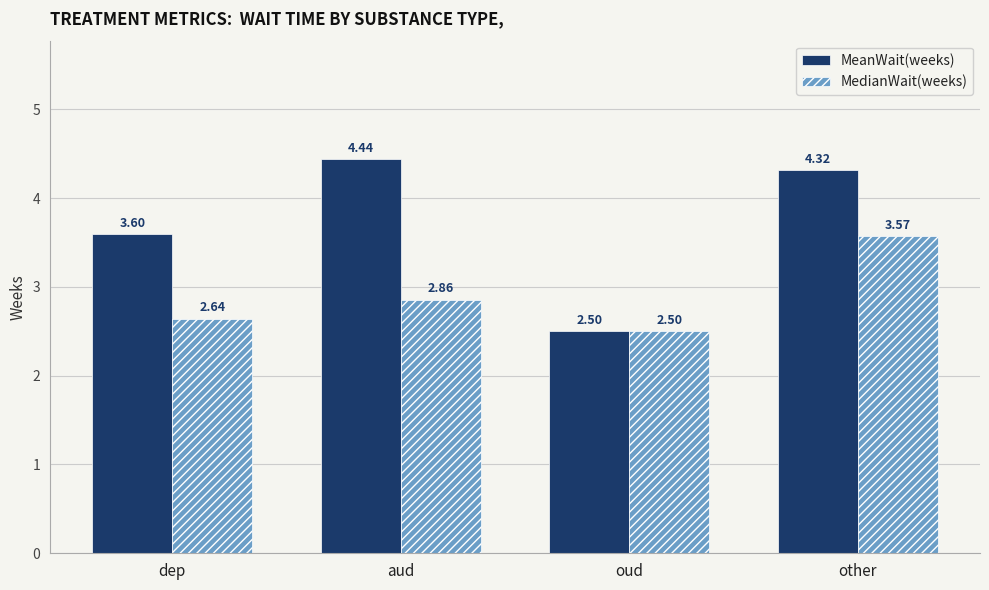

What is the difference between the highest and lowest values at aud?

1.6